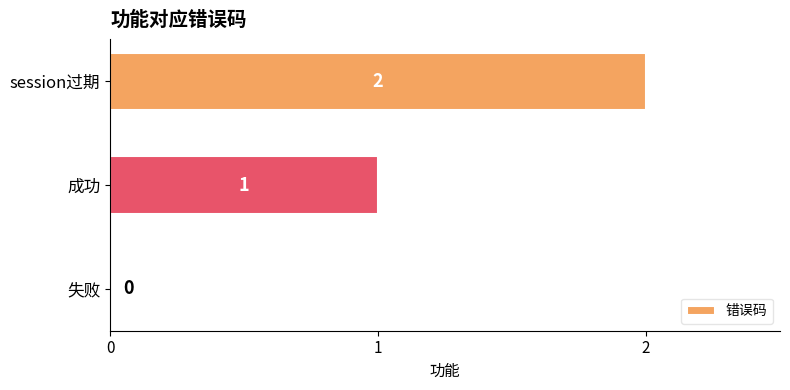

How many values are above zero?

2